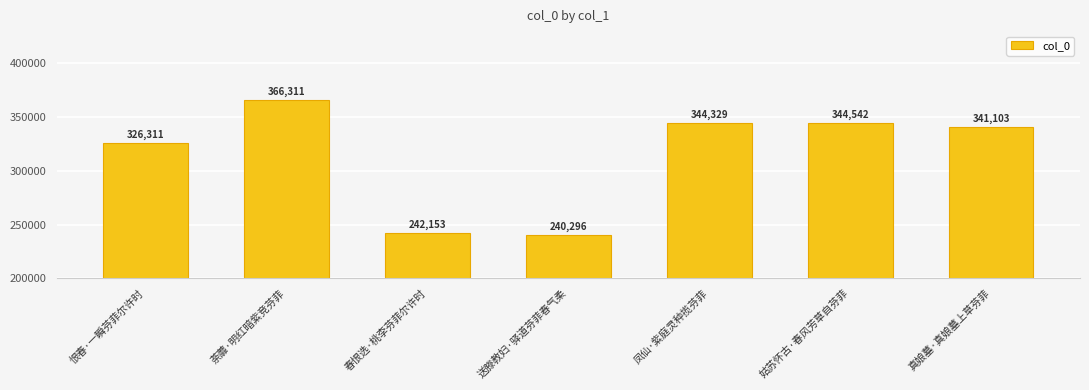

What position from the left is 荼蘼·明红暗紫竞芬菲?

2